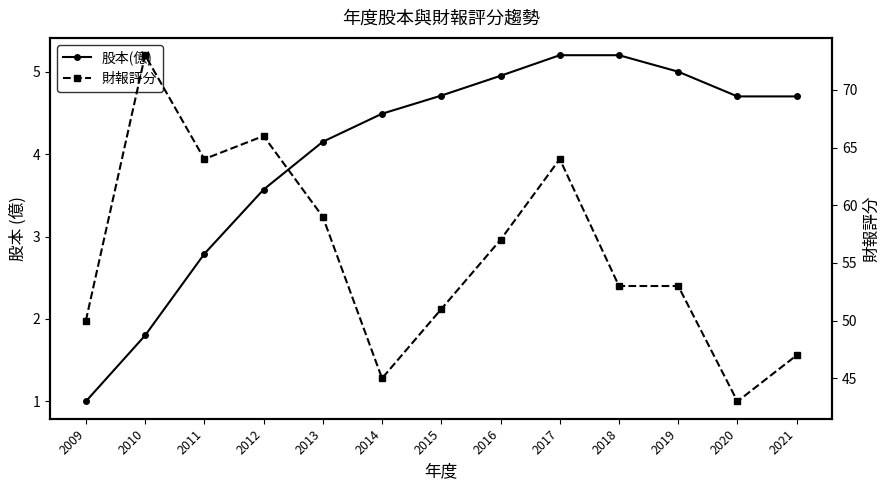

Reading left to right, transcribe all the data shown in this chart.

股本(億): 1.0	1.8	2.8	3.6	4.2	4.5	4.7	5.0	5.2	5.2	5.0	4.7	4.7
財報評分: 50.0	73.0	64.0	66.0	59.0	45.0	51.0	57.0	64.0	53.0	53.0	43.0	47.0